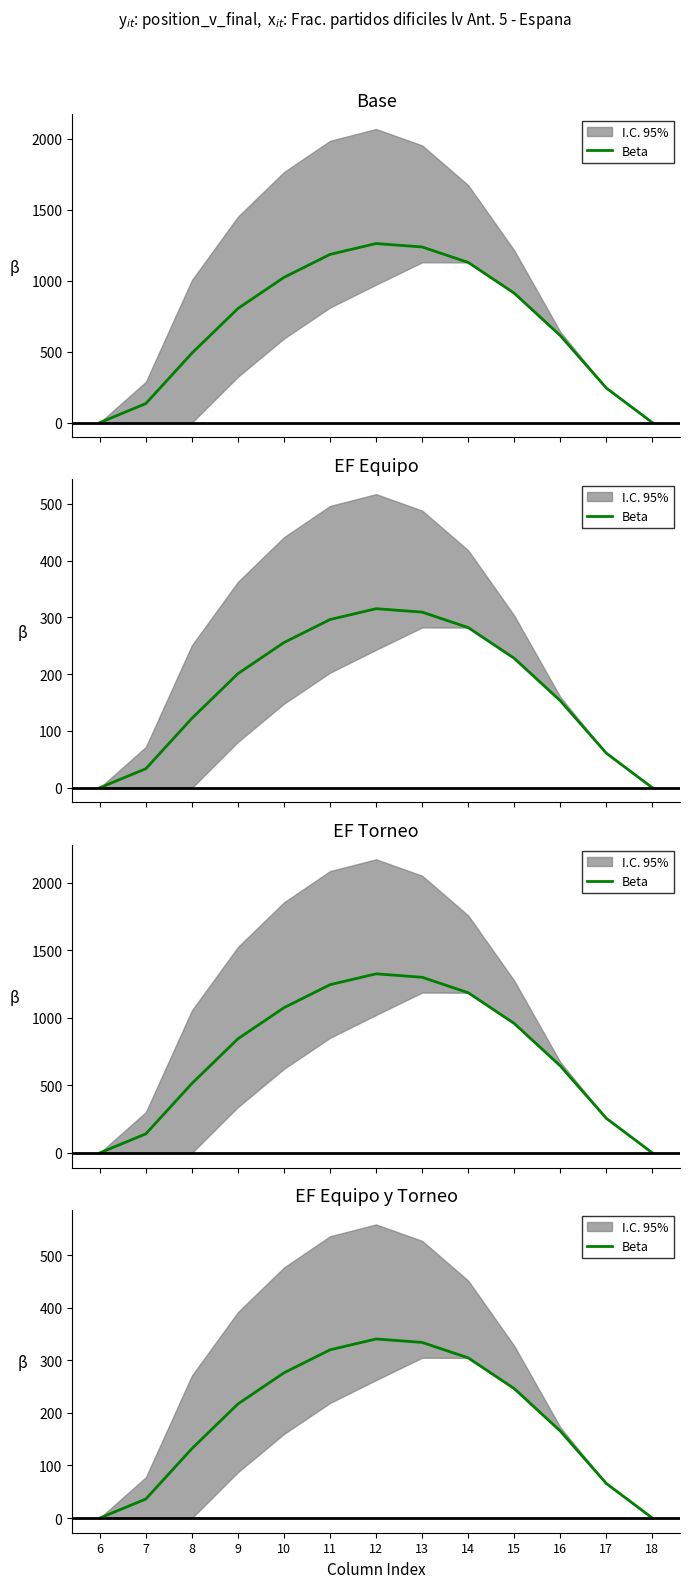

Rank the categories by value from lowest to highest.

6, 18, 7, 17, 8, 16, 9, 15, 10, 14, 11, 13, 12